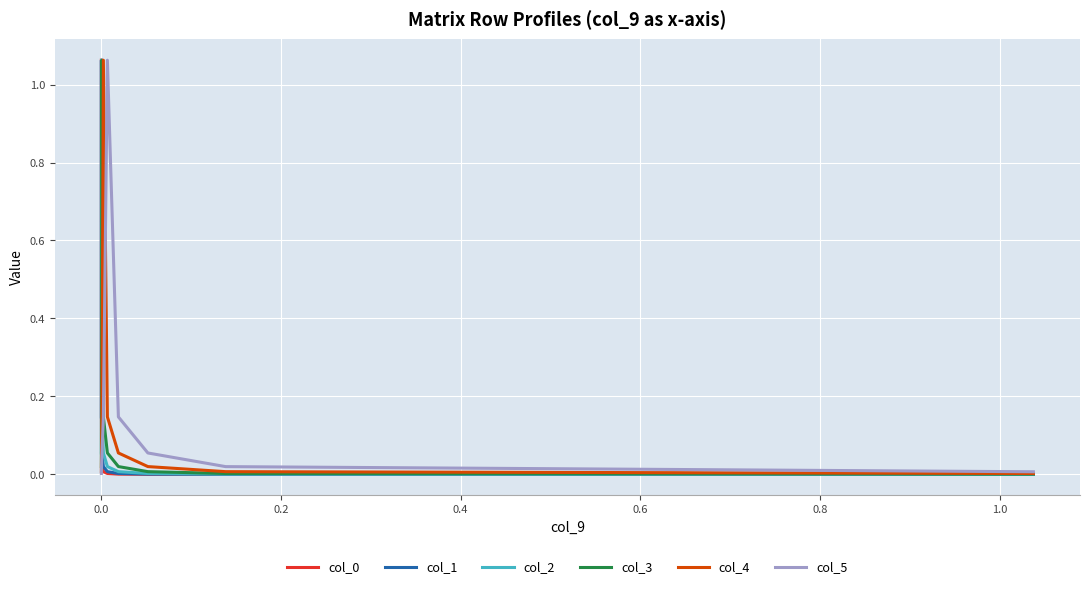

Does the chart display data point markers on the line(s)?

No